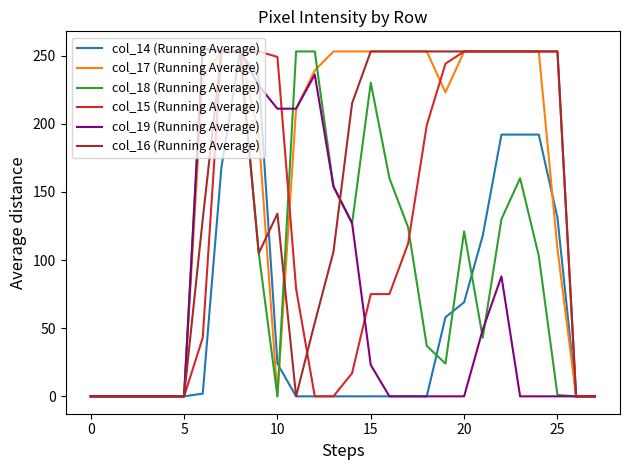

What is the greatest value displayed?

255